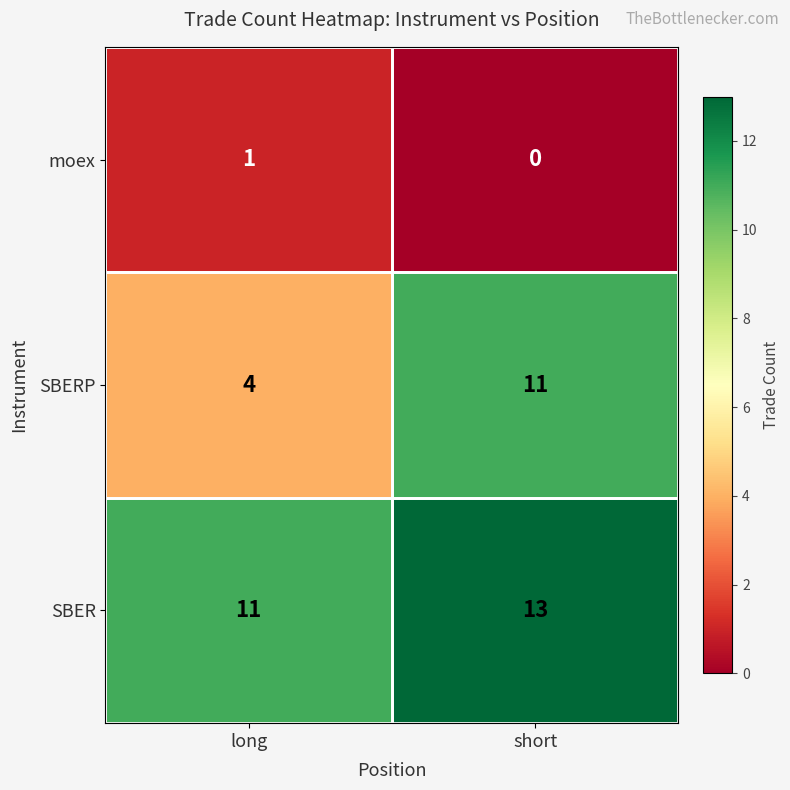

Between long and short, which series saw the biggest shift?

SBERP